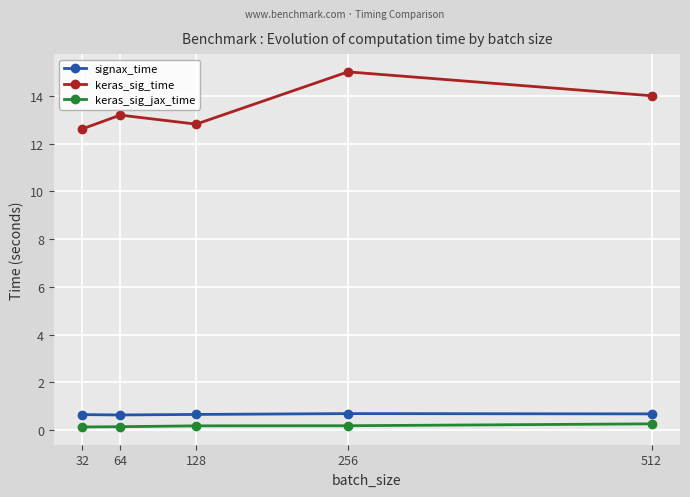

What is the maximum value for keras_sig_time?

15.0